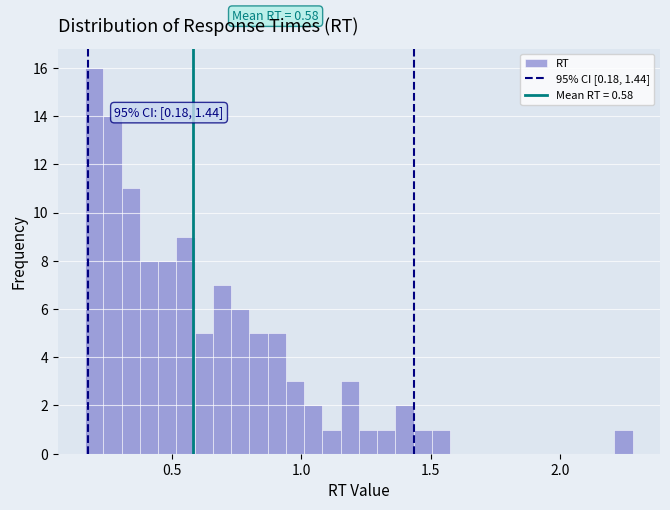

Read against the x-axis, roughly where is the centre of the tallest bar?

0.20